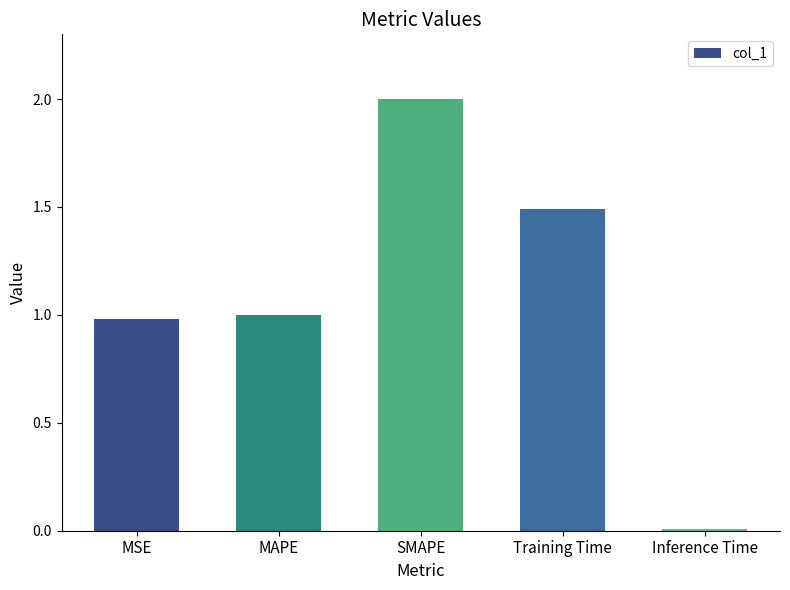

At which label is the value closest to 1?

MAPE